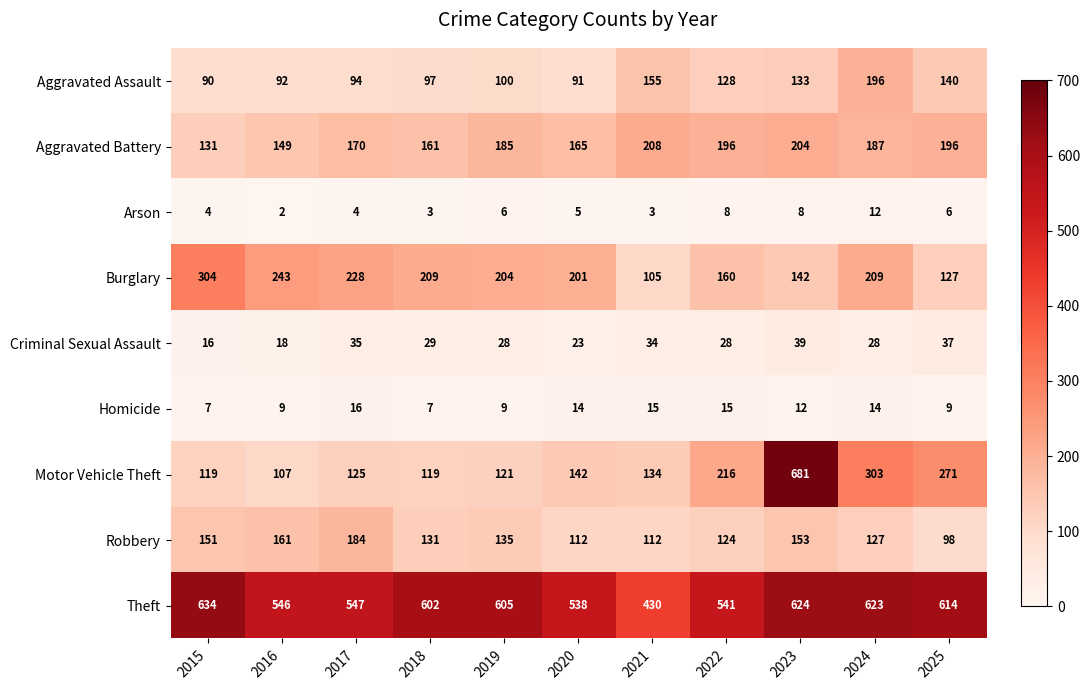

Which series changed the most between 2019 and 2022?

Motor Vehicle Theft